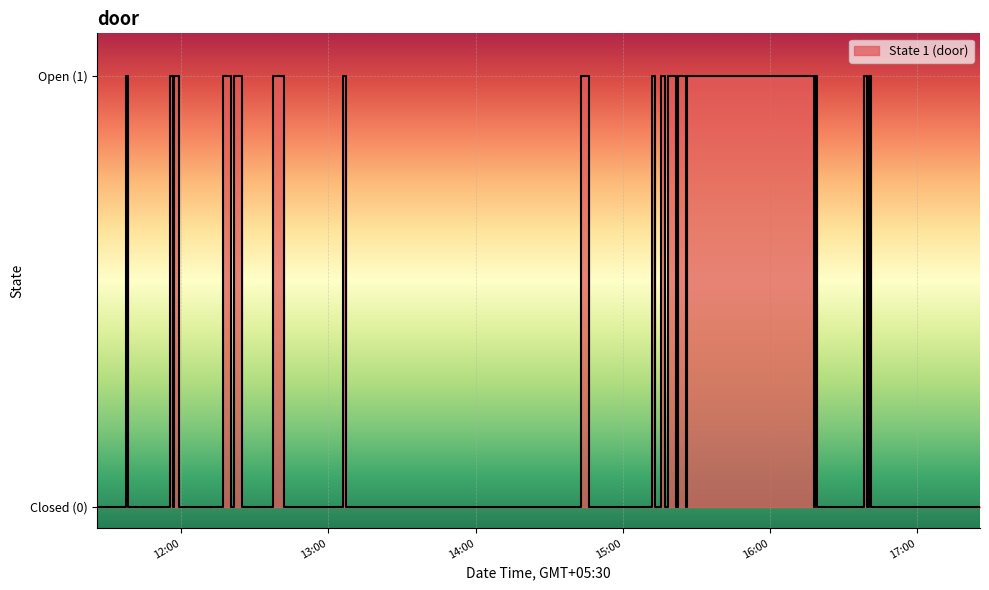

Count the number of data series in this chart.

1